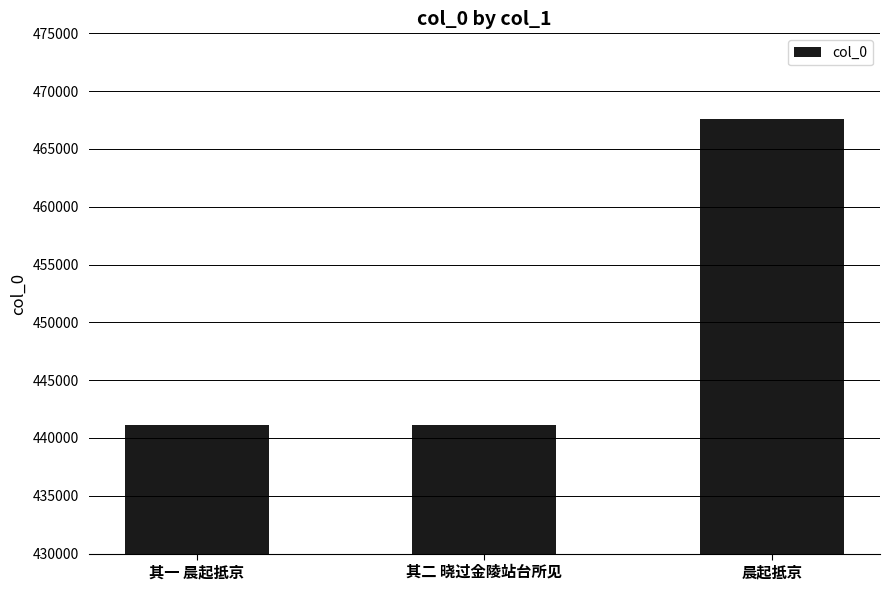

The value at 其一 晨起抵京 is 441119. True or false?

True